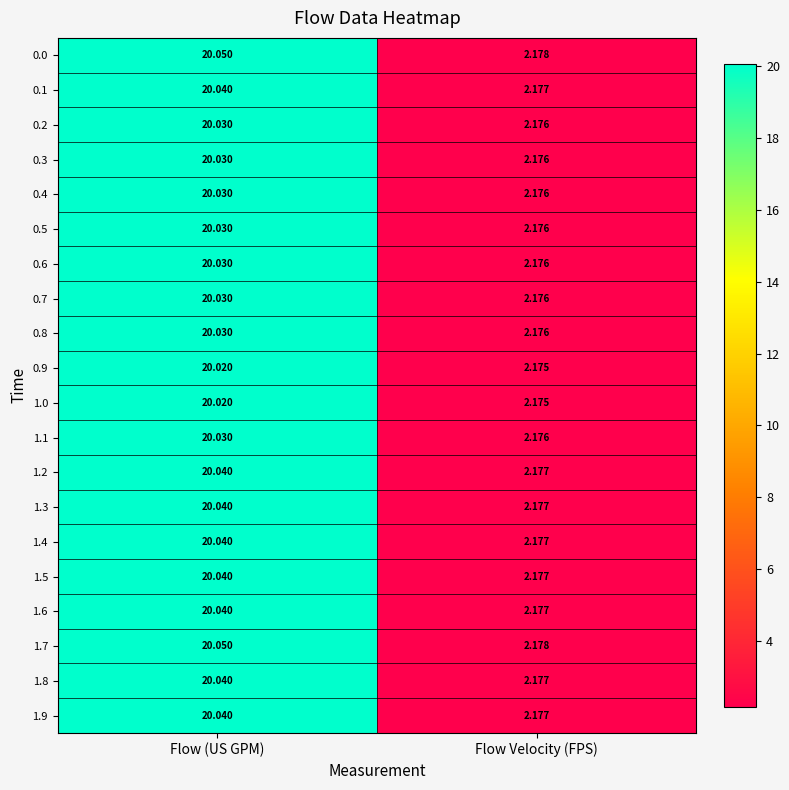

List the labels in order of 0.4 value, largest first.

Flow (US GPM), Flow Velocity (FPS)